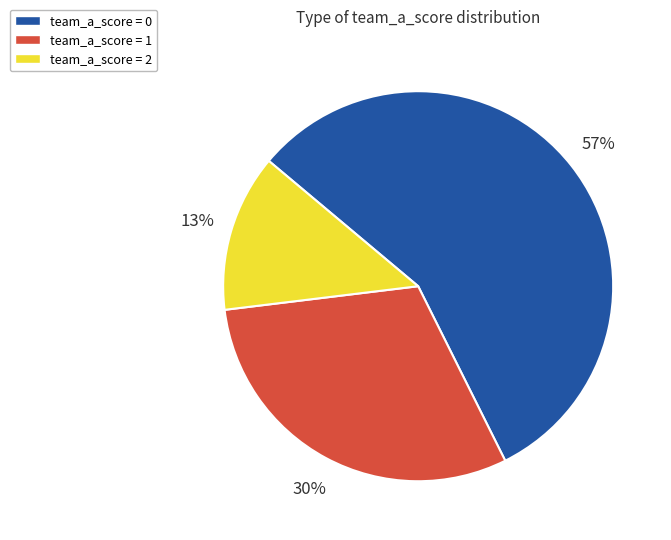

To the nearest percent, what is the average slice percentage?

33%